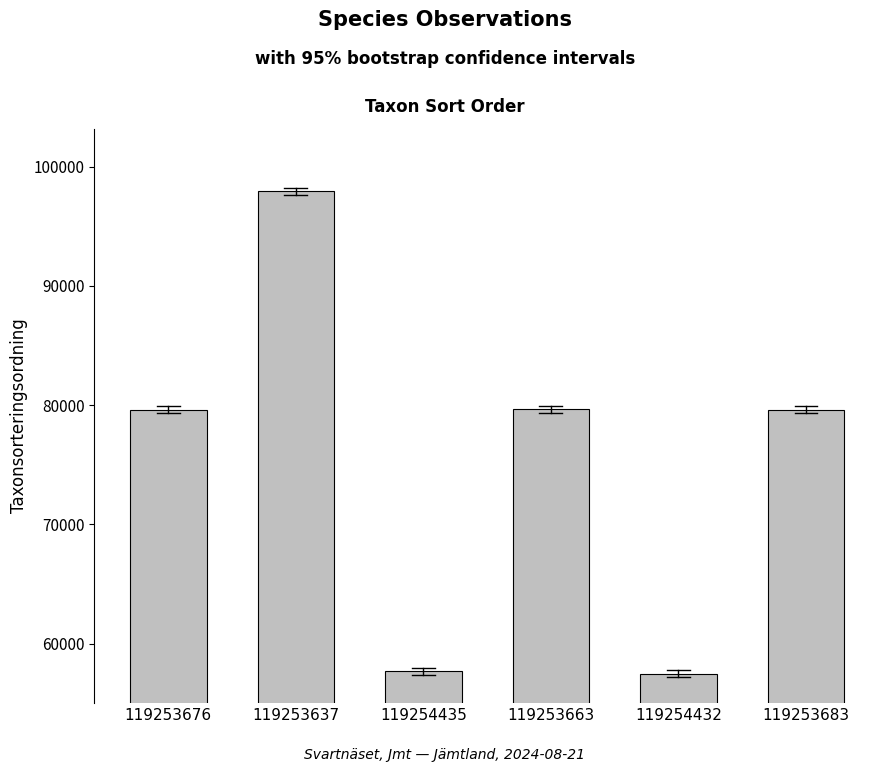

What is the average value?

75322